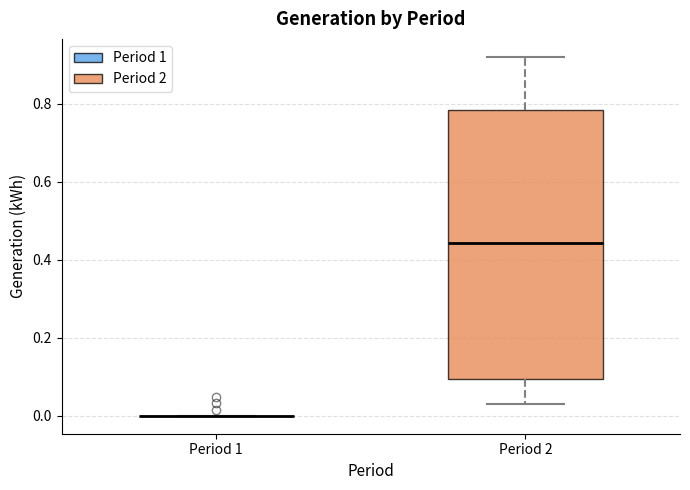

Where does the upper whisker of the box for Period 2 end on the y-axis? The values are not printed on the chart, so give them approximately, as read against the axis.

0.92